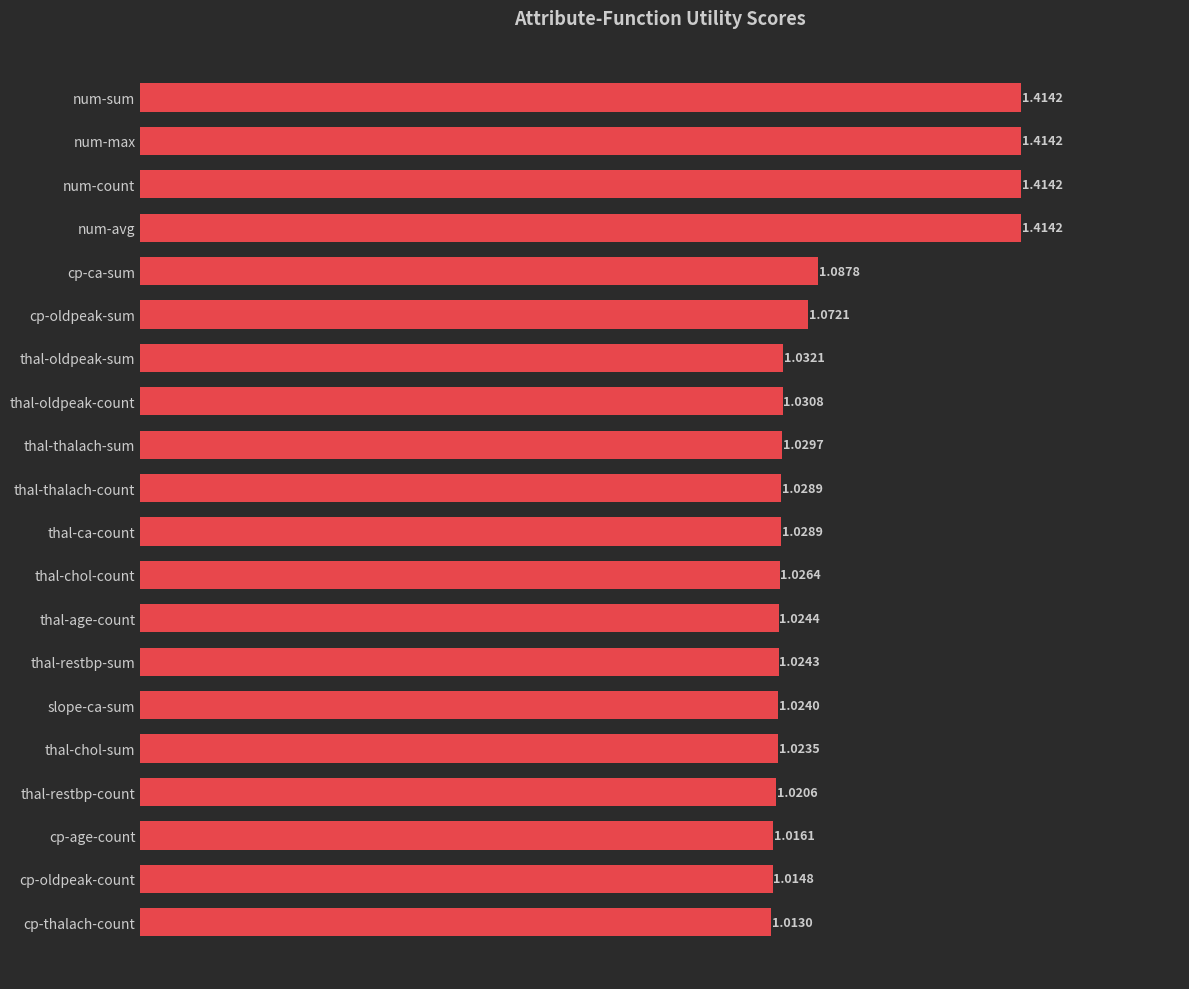

What is the difference between the second highest and minimum values?

0.4